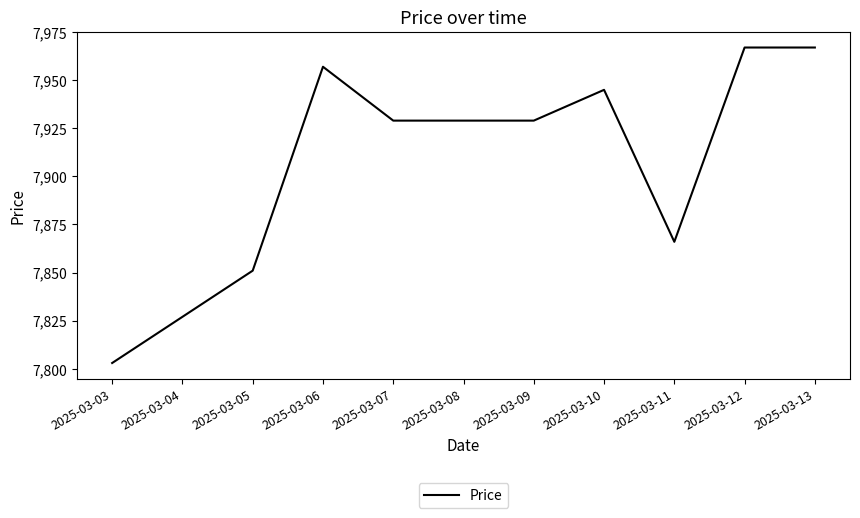

What is the difference between the maximum and minimum values?

164